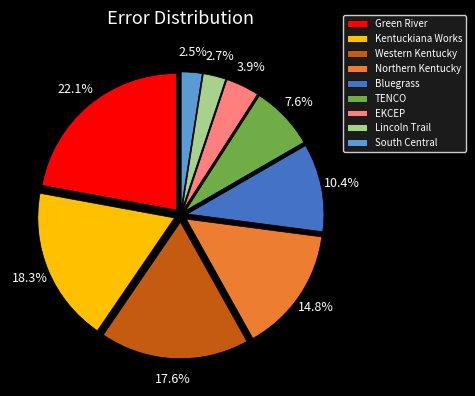

Combined, what portion of the pie is Northern Kentucky and Bluegrass?

25.2%